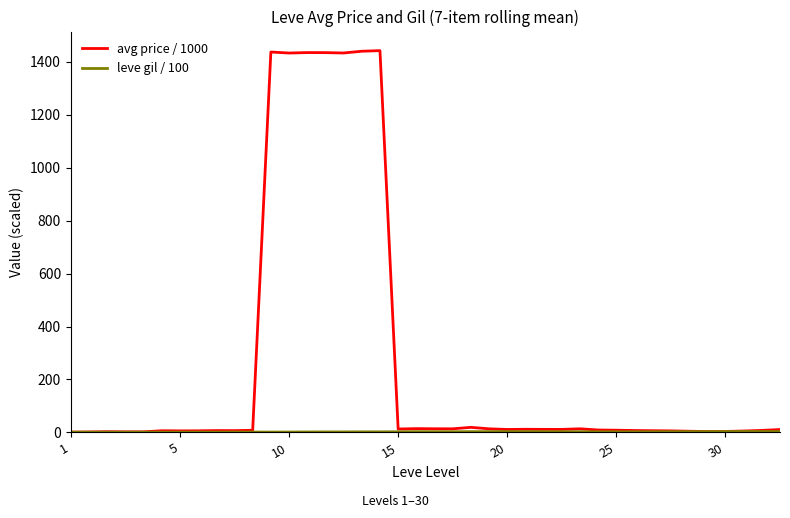

Which series has the widest spread of values?

avg price / 1000